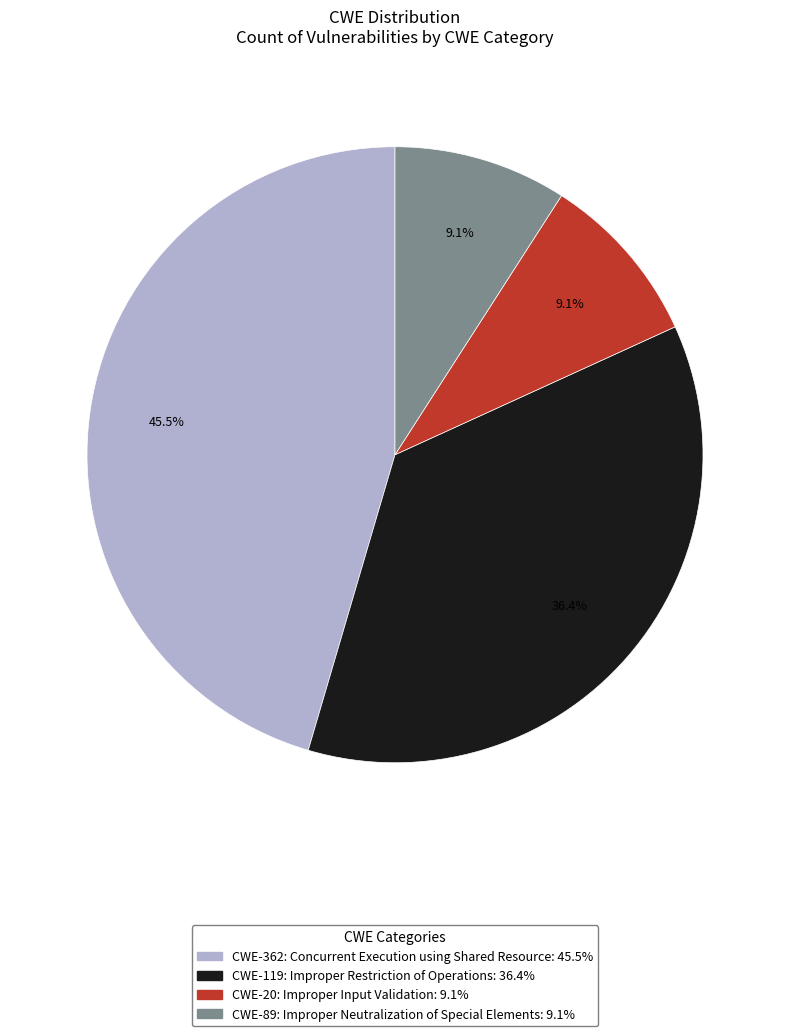

Which has a higher value, CWE-362: Concurrent Execution using Shared Resource or CWE-20: Improper Input Validation?

CWE-362: Concurrent Execution using Shared Resource